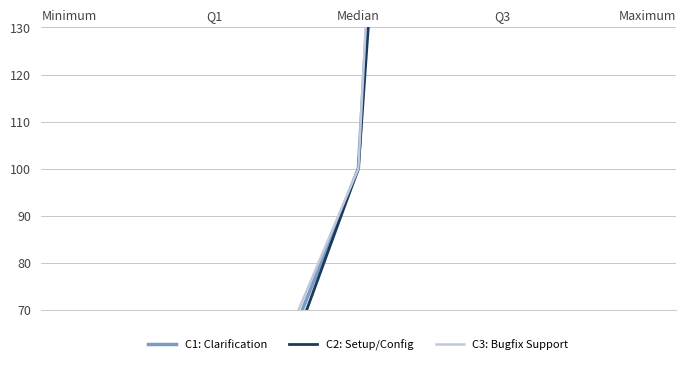

At how many categories does at least one series exceed 267828?

1